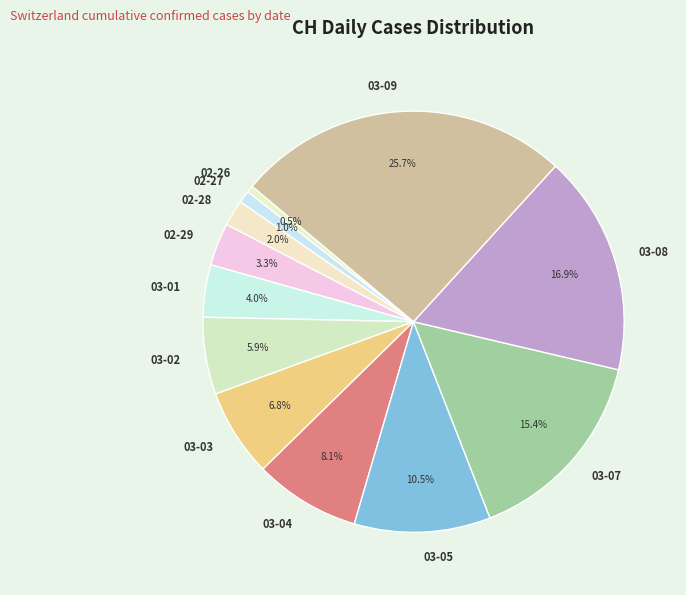

Between 03-09 and 02-27, which is larger?

03-09